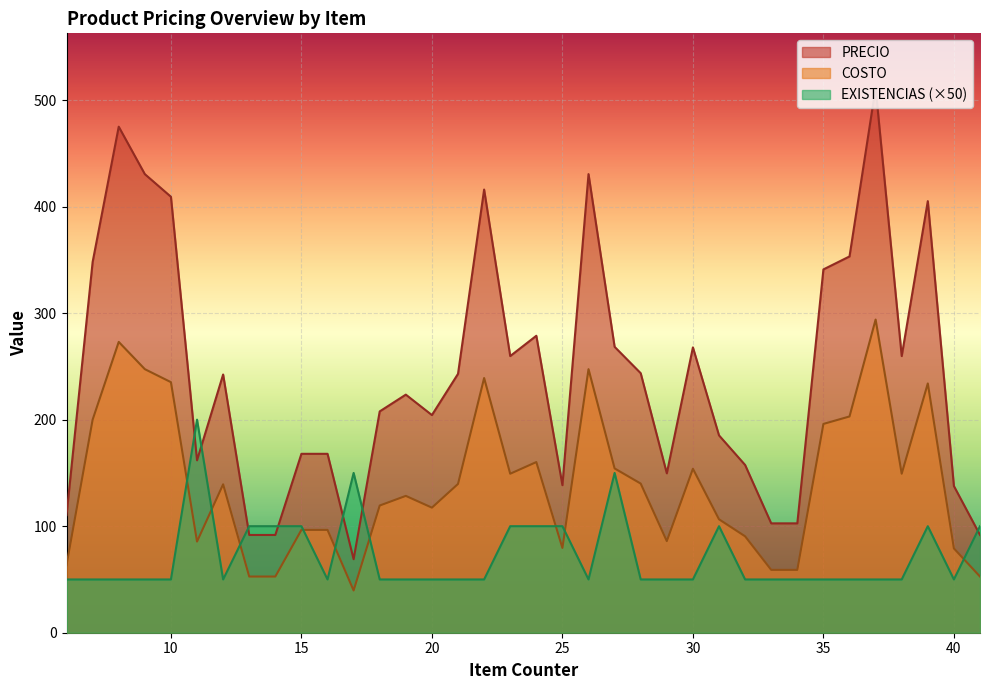

How many data points in PRECIO are above 242?

18